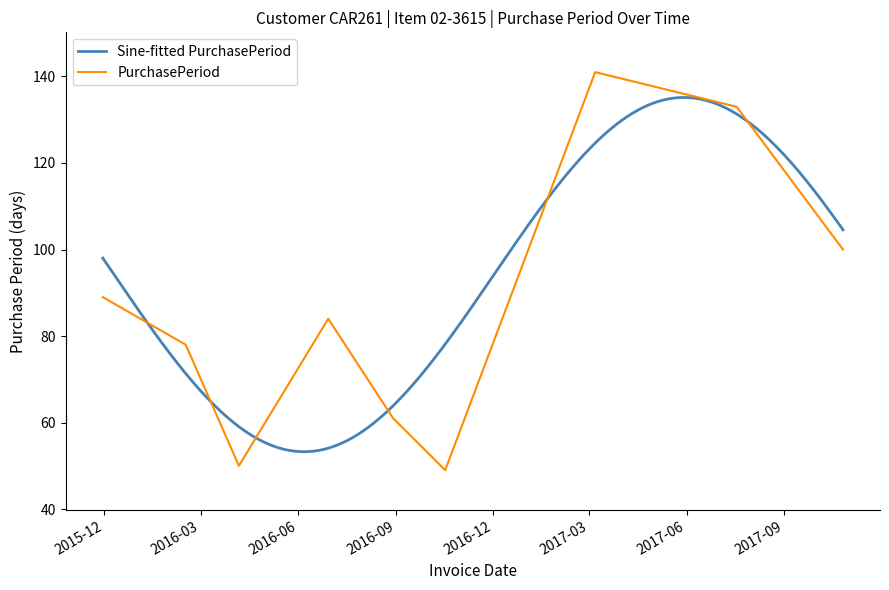

What is the sum of all values?

785